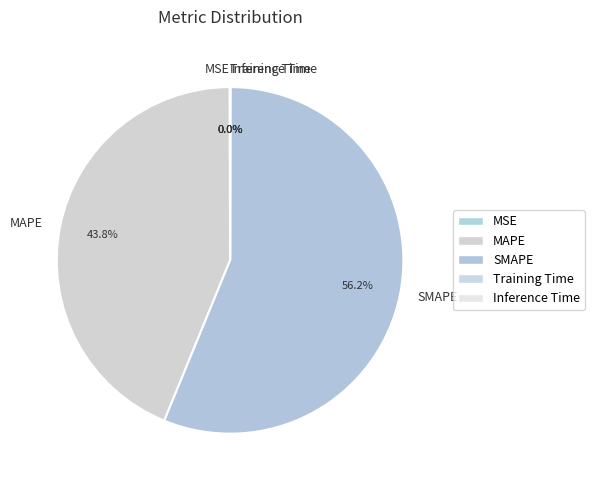

Between SMAPE and MAPE, which is larger?

SMAPE